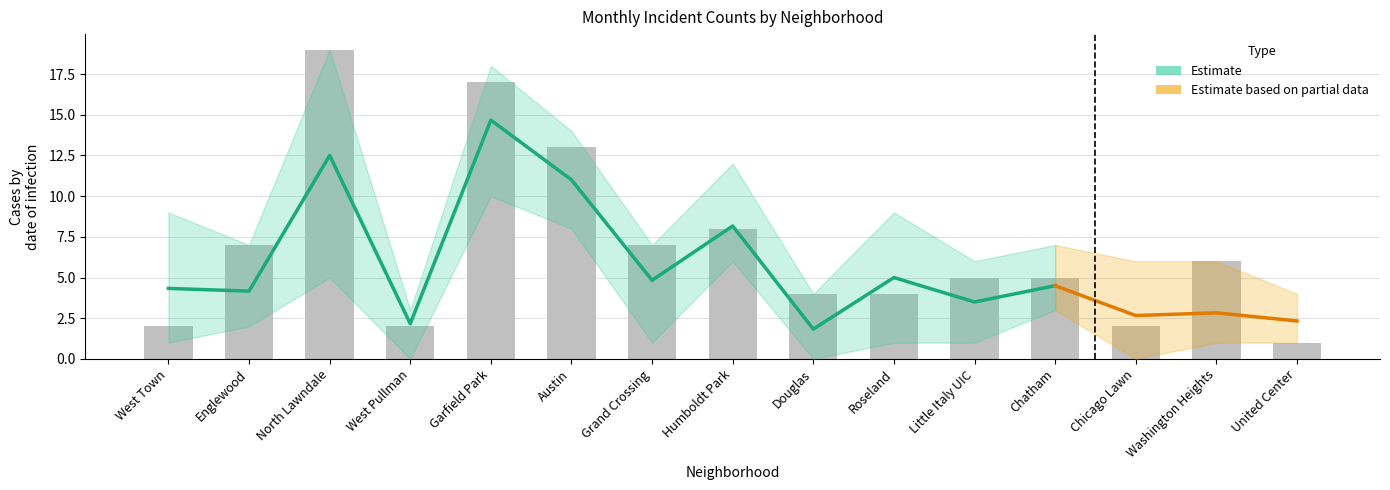

What position from the left is Washington Heights?

14